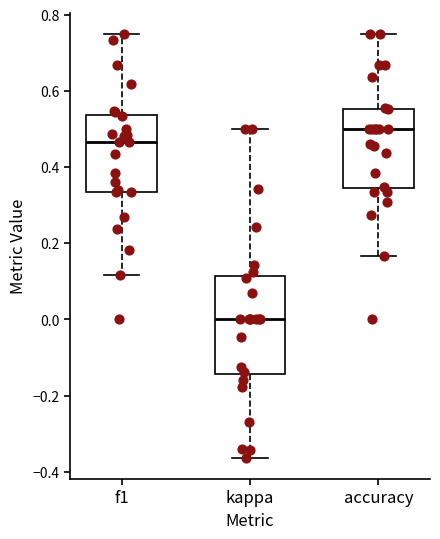

Reading left to right, transcribe this box plot: for each box, give where its median line is, the range the box spans, and where its two whiskers end, as read against the y-axis. The values are not printed on the chart, so give them approximately, as read against the axis.

f1: median 0.46, box 0.34 to 0.54, whiskers 0.12 to 0.76
kappa: median 0.00, box -0.14 to 0.12, whiskers -0.36 to 0.50
accuracy: median 0.50, box 0.34 to 0.56, whiskers 0.16 to 0.76